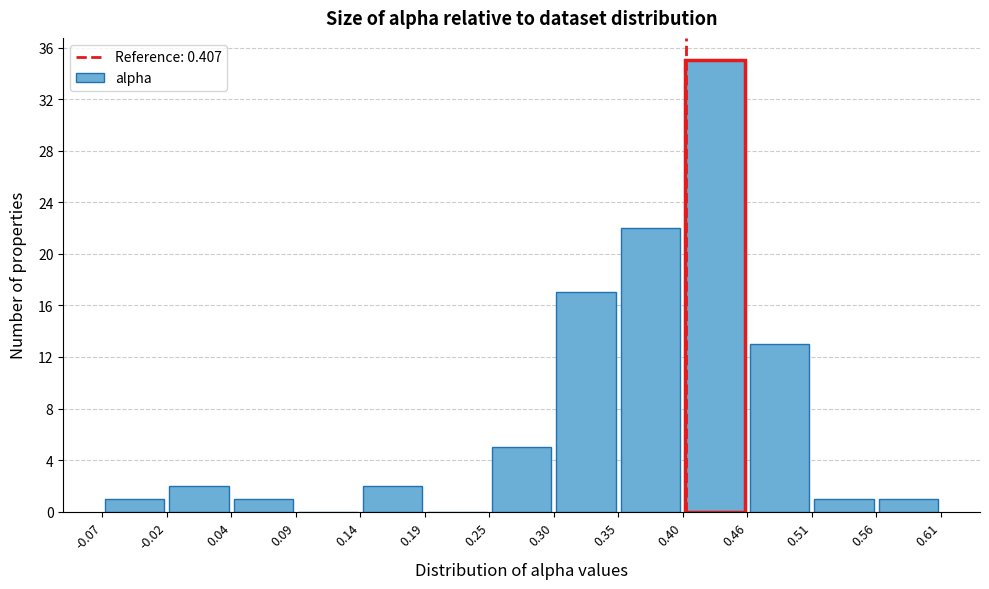

Which range on the x-axis has the tallest bar?

0.40 to 0.46